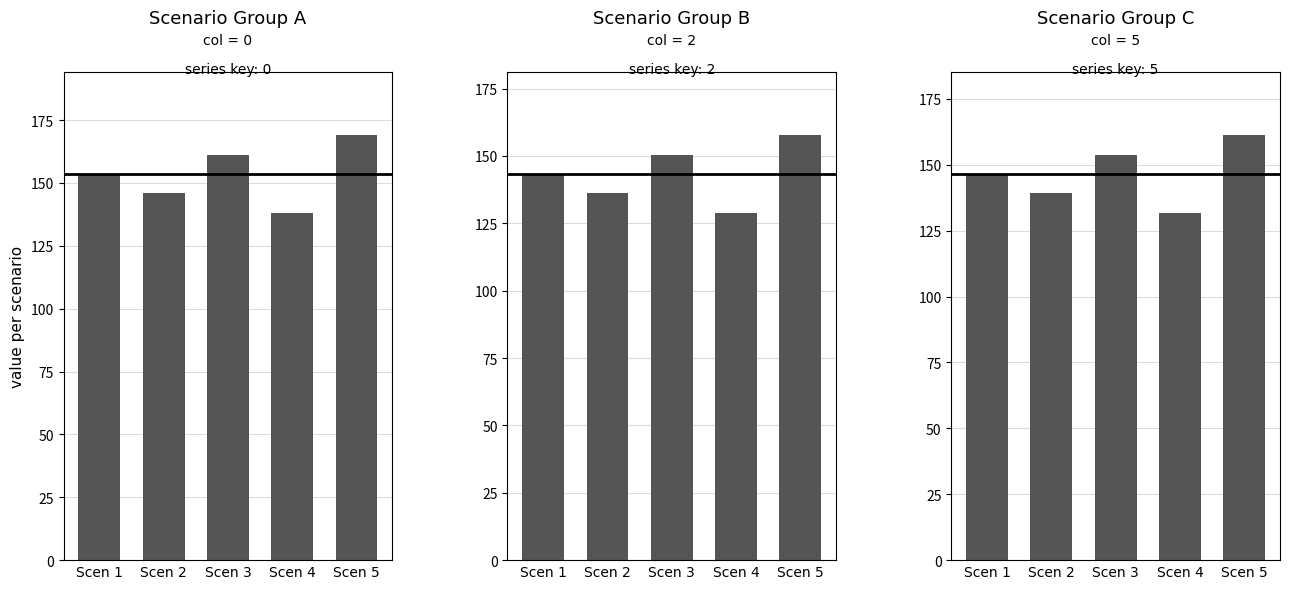

Read the Hour 5 value at Scen 1.

146.5